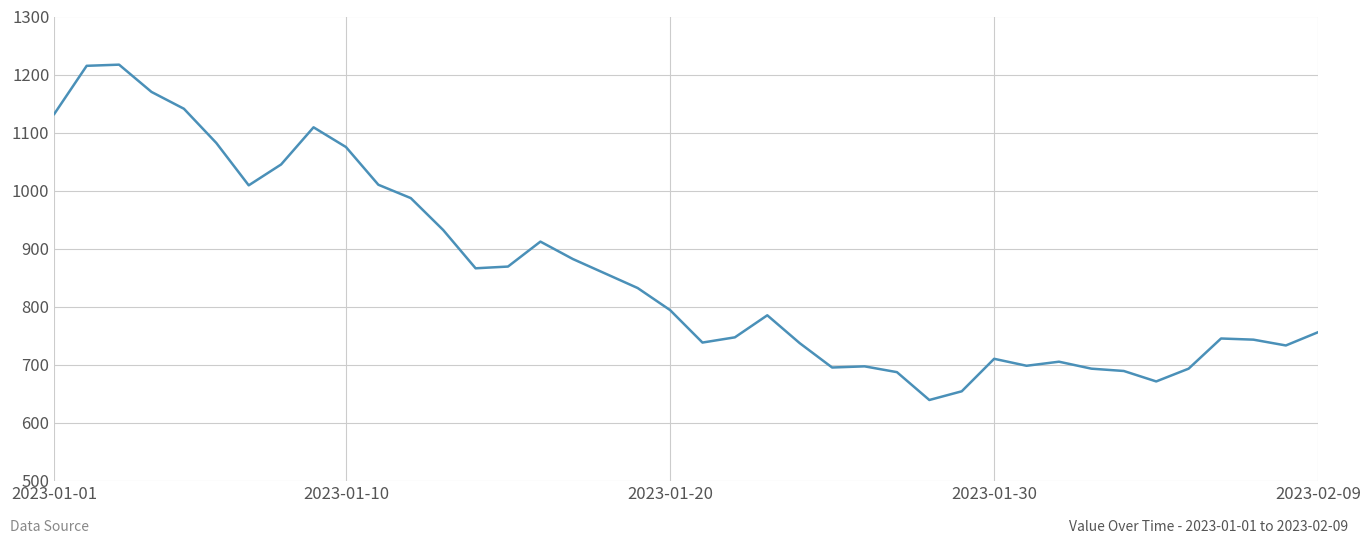

Is this an area chart (filled region under the line)?

No